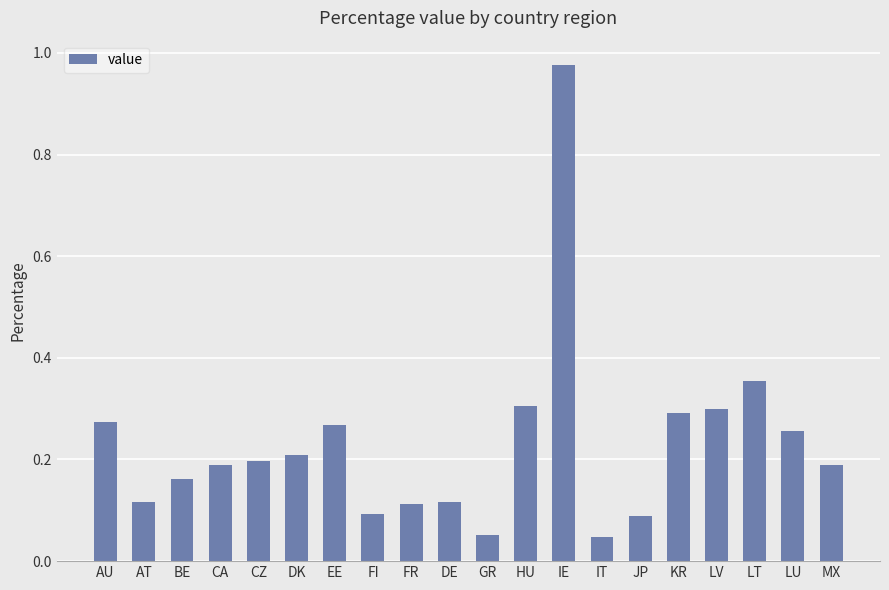

What is the difference between the maximum and minimum values?

0.9